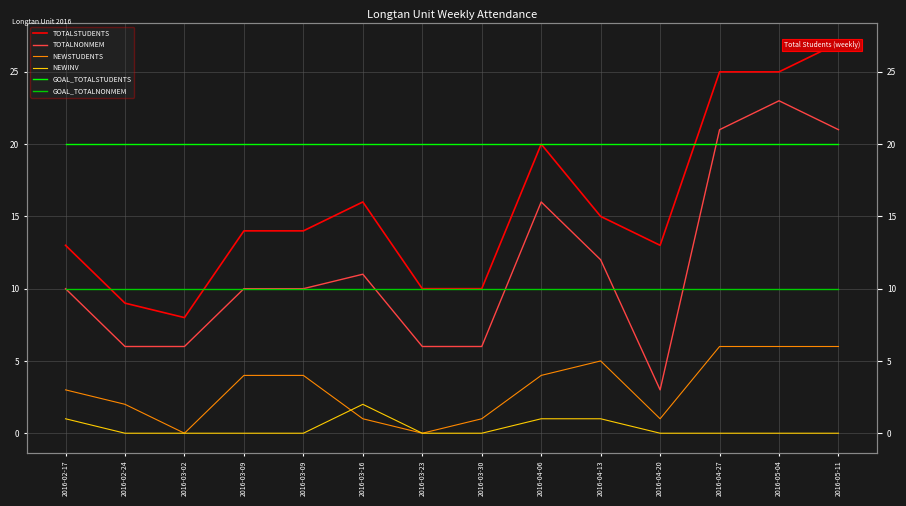

Which has a higher value, 2016-03-16 or 2016-04-06?

2016-04-06